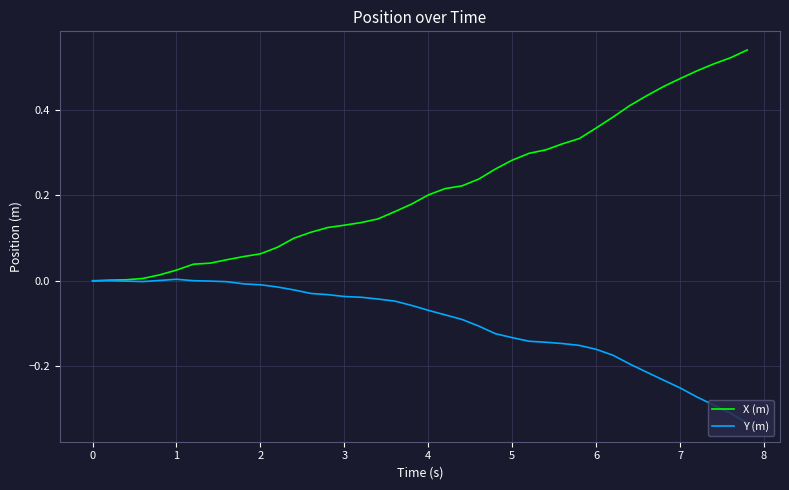

Rank the series by their average value, from highest to lowest.

X (m), Y (m)